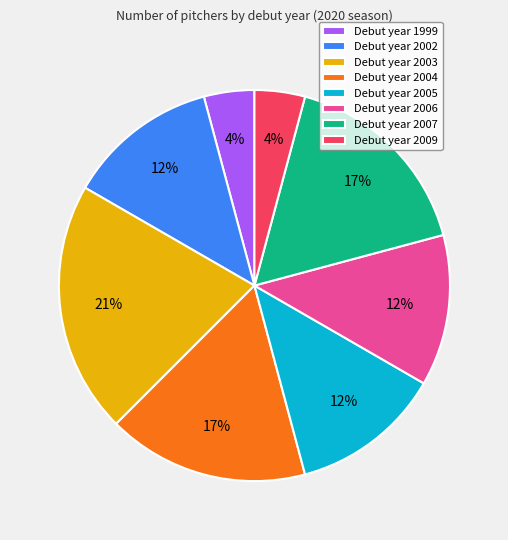

Is the sum of Debut year 2002 and Debut year 2005 greater than half?

No